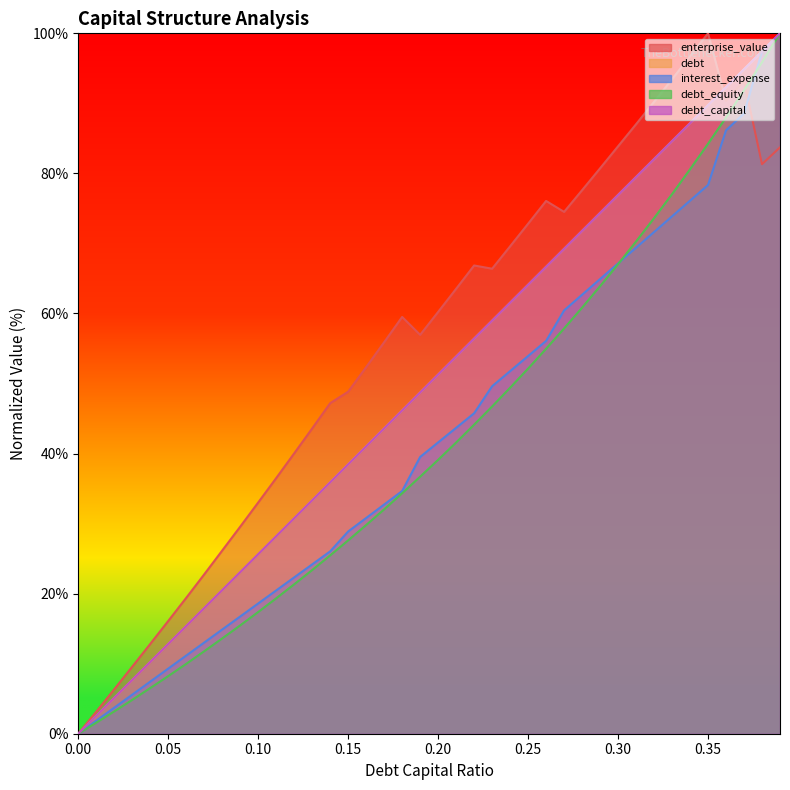

True or false: interest_expense has a value of 7.2 at 0.12.

False